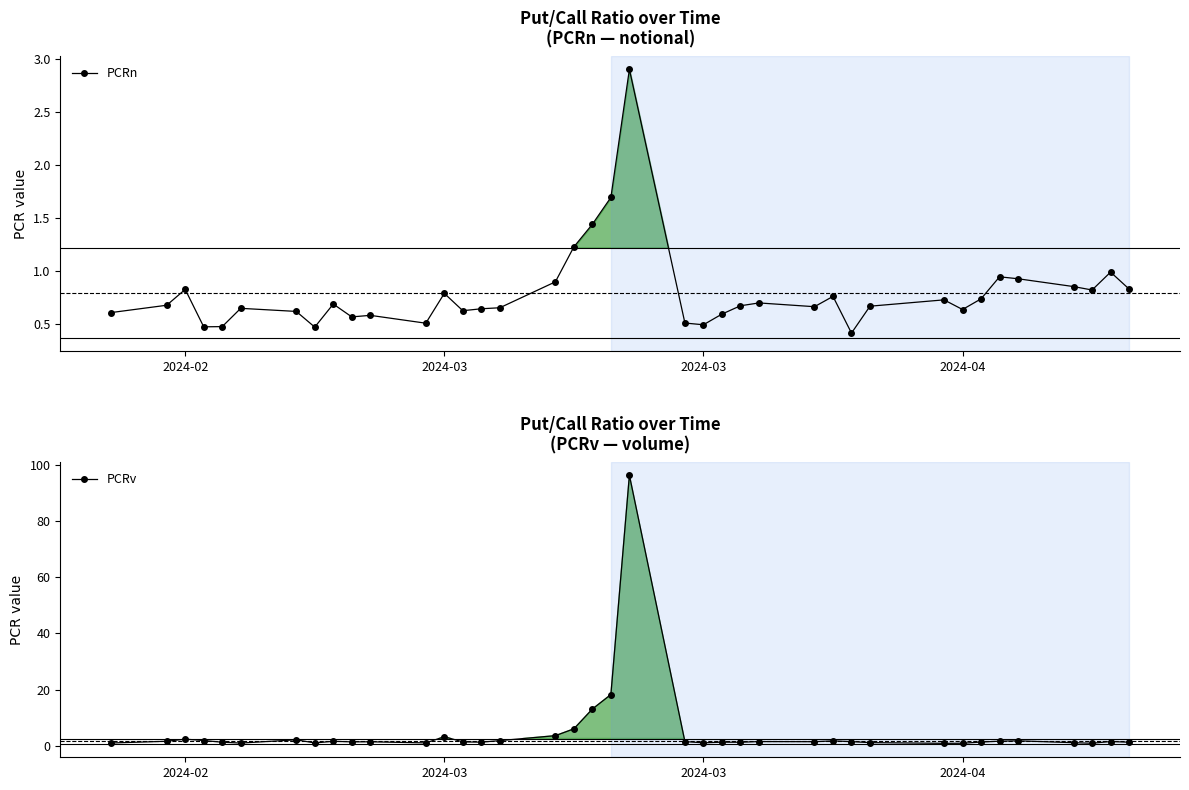

What are all the series names shown in the legend?

PCRn, PCRv